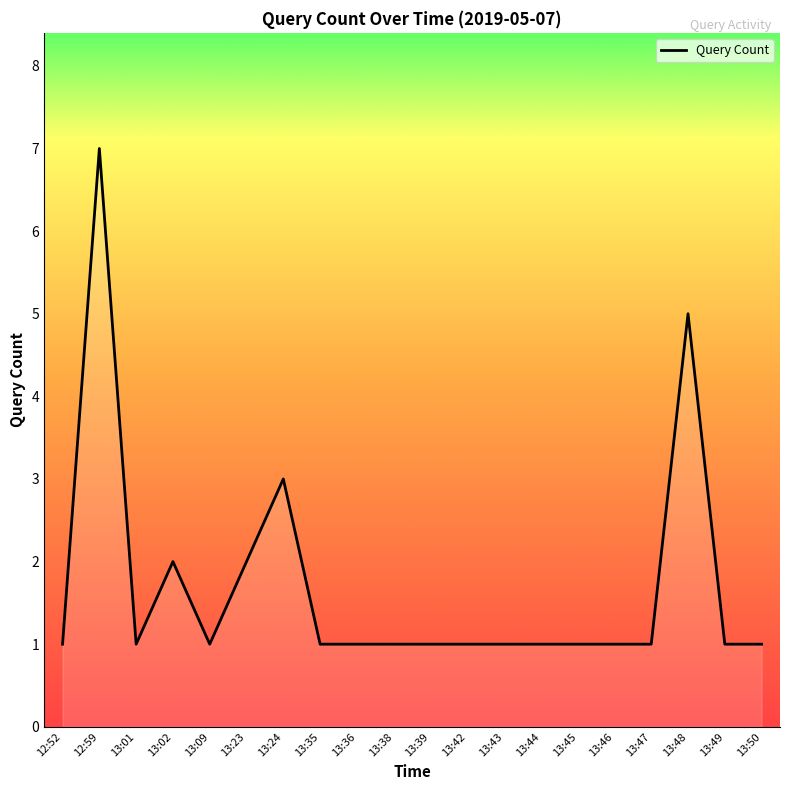

At which label is the value closest to 4?

13:24